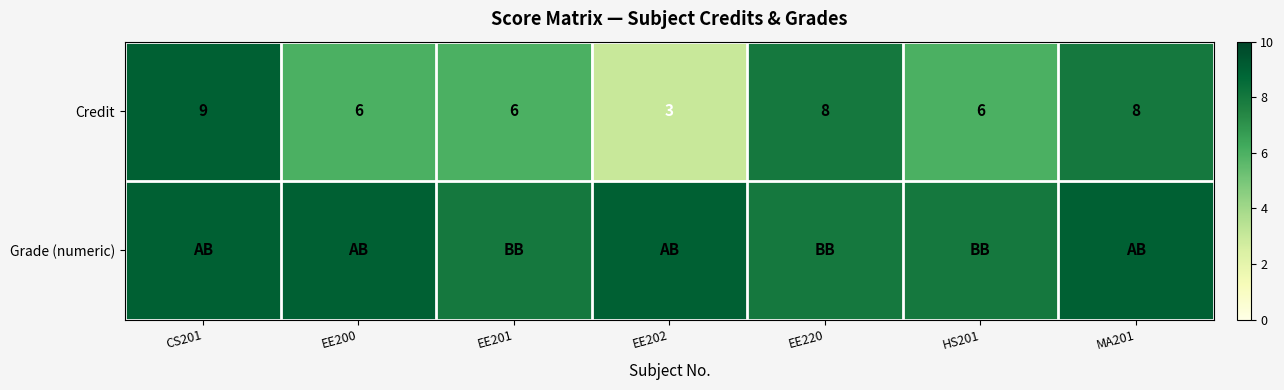

What is the sum of the Credit values at EE220 and EE202?

11